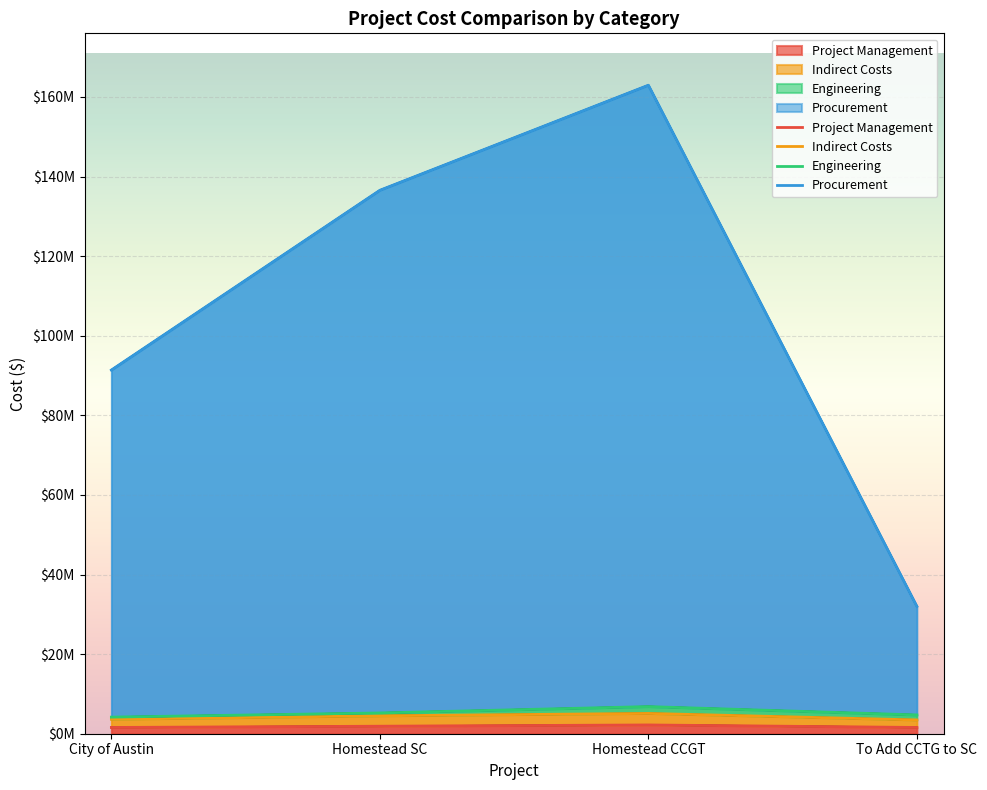

True or false: Indirect Costs has more than 0 points higher than both neighbors.

True